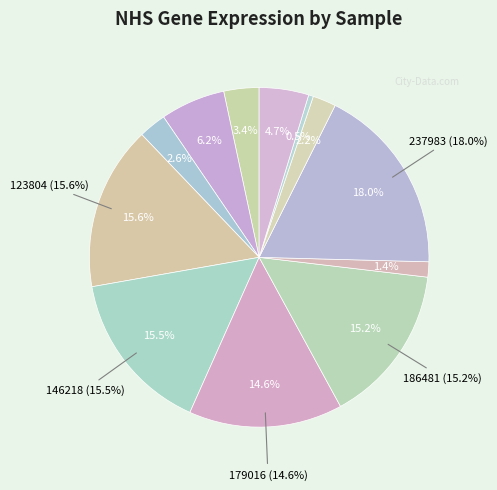

What is the smallest slice in the pie chart?

263578